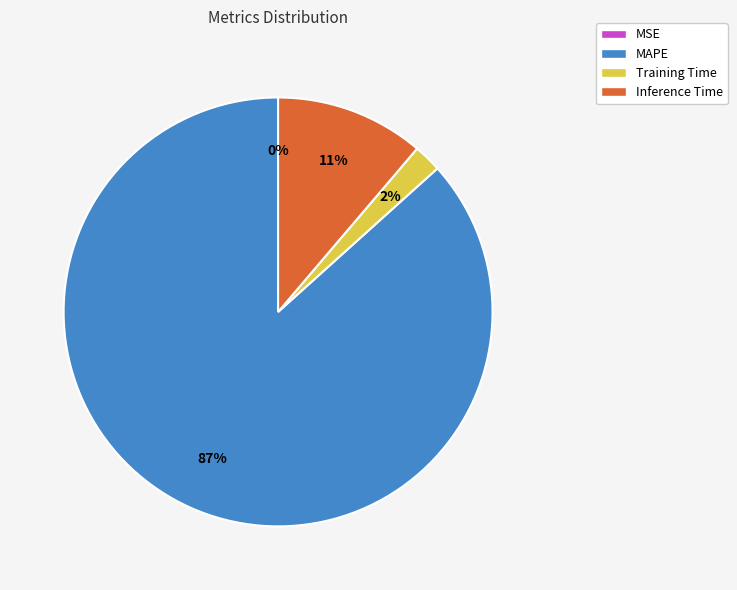

To the nearest percent, what is the average slice percentage?

25%